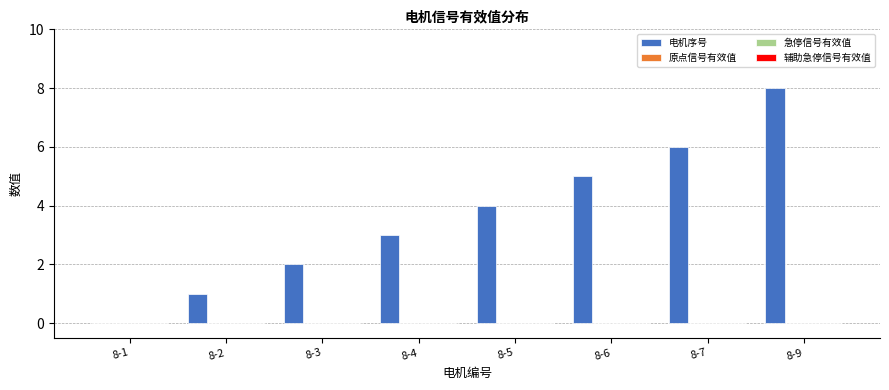

What is the sum of all values?

29